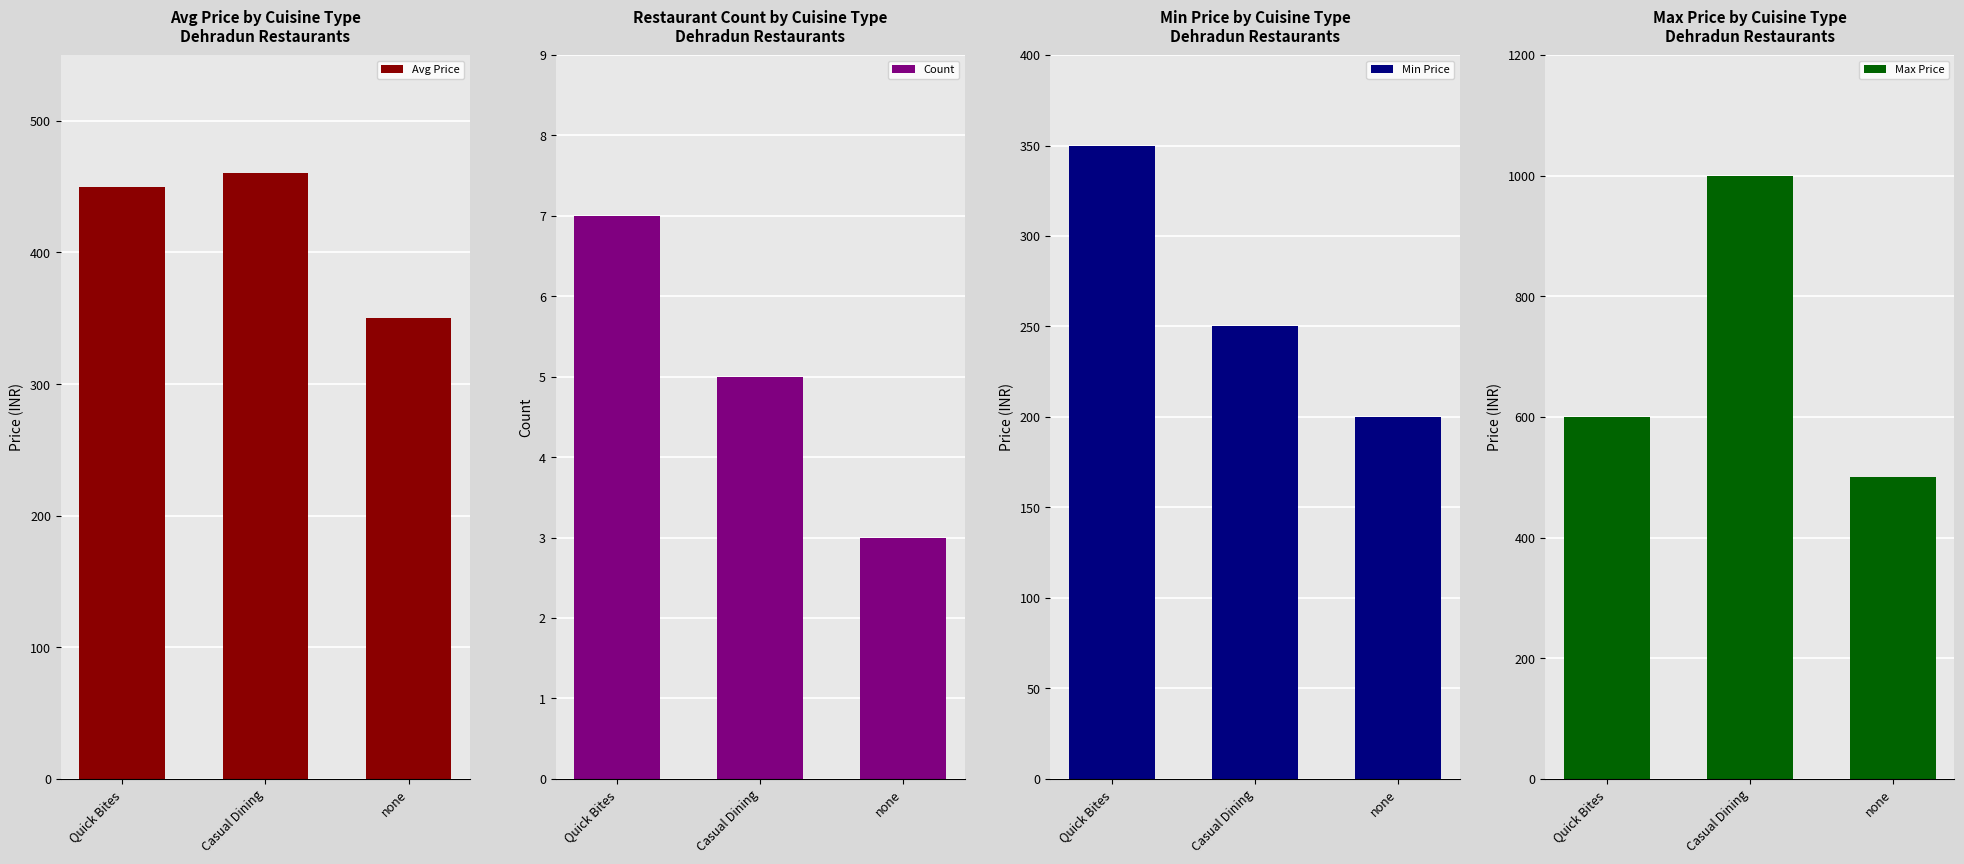

Which category has the highest value in the Min Price series?

Quick Bites